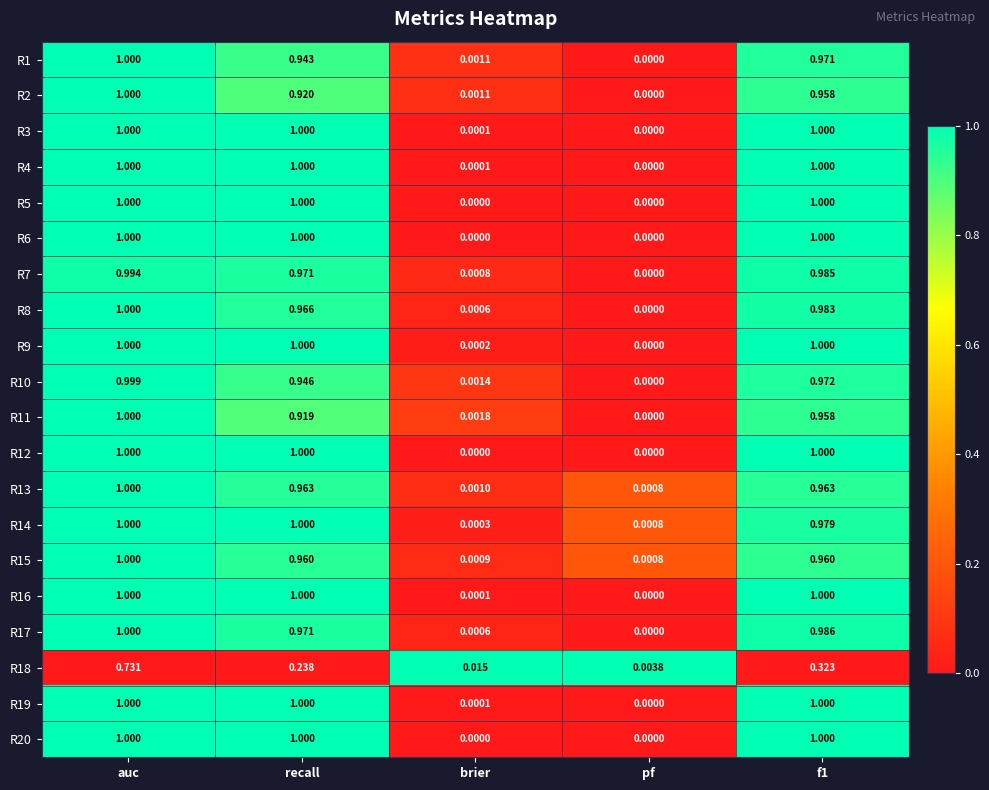

At which label does R7 reach its minimum?

pf